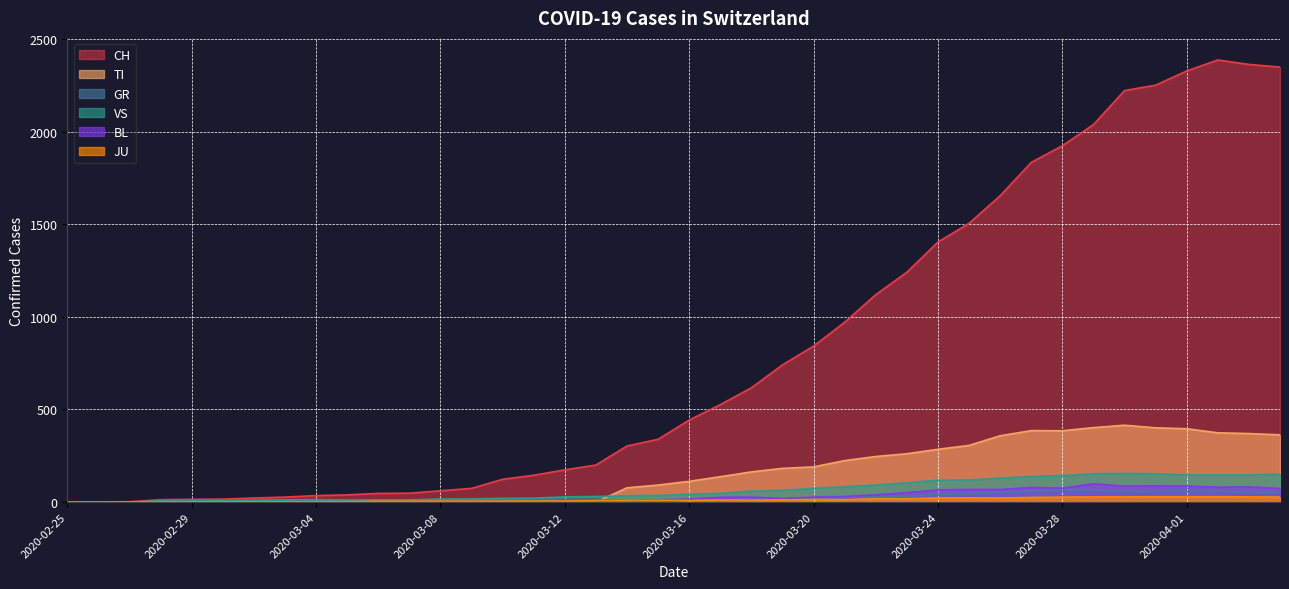

What is the difference between the second highest and minimum values in the TI series?

402